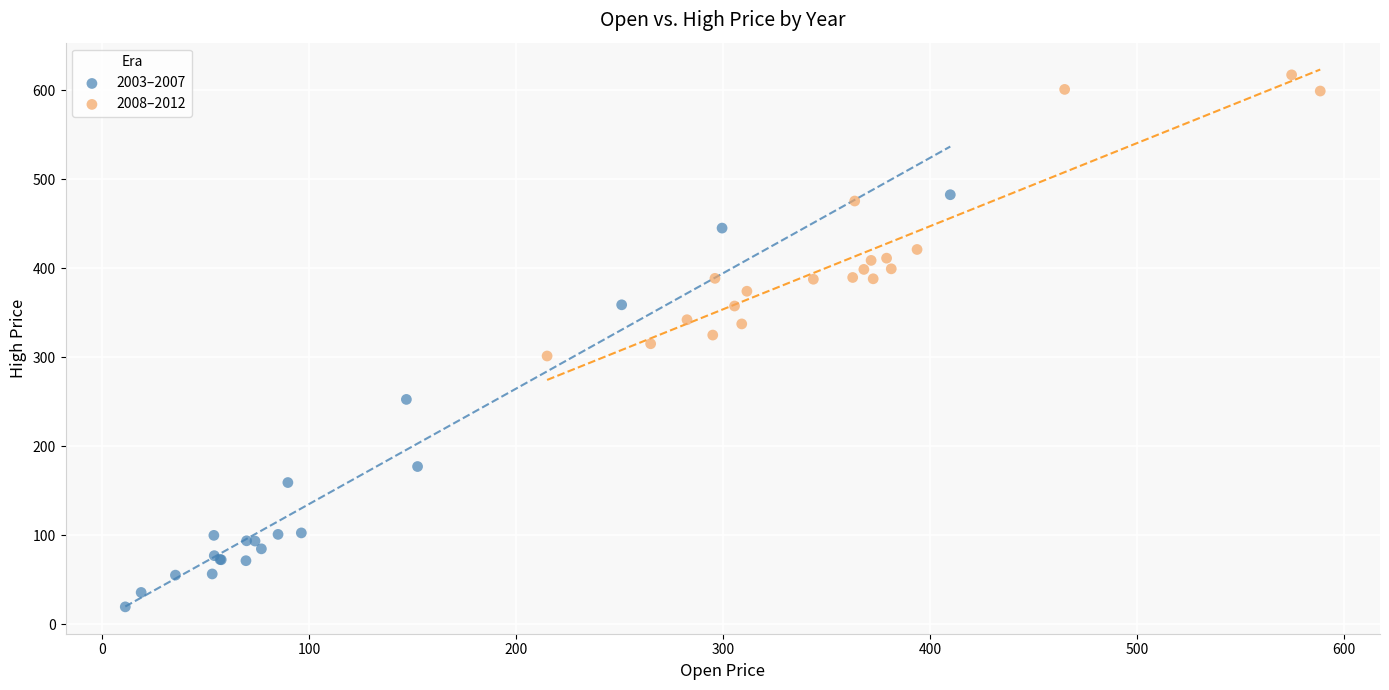

Which series has the largest Y range (max minus min)?

2003–2007